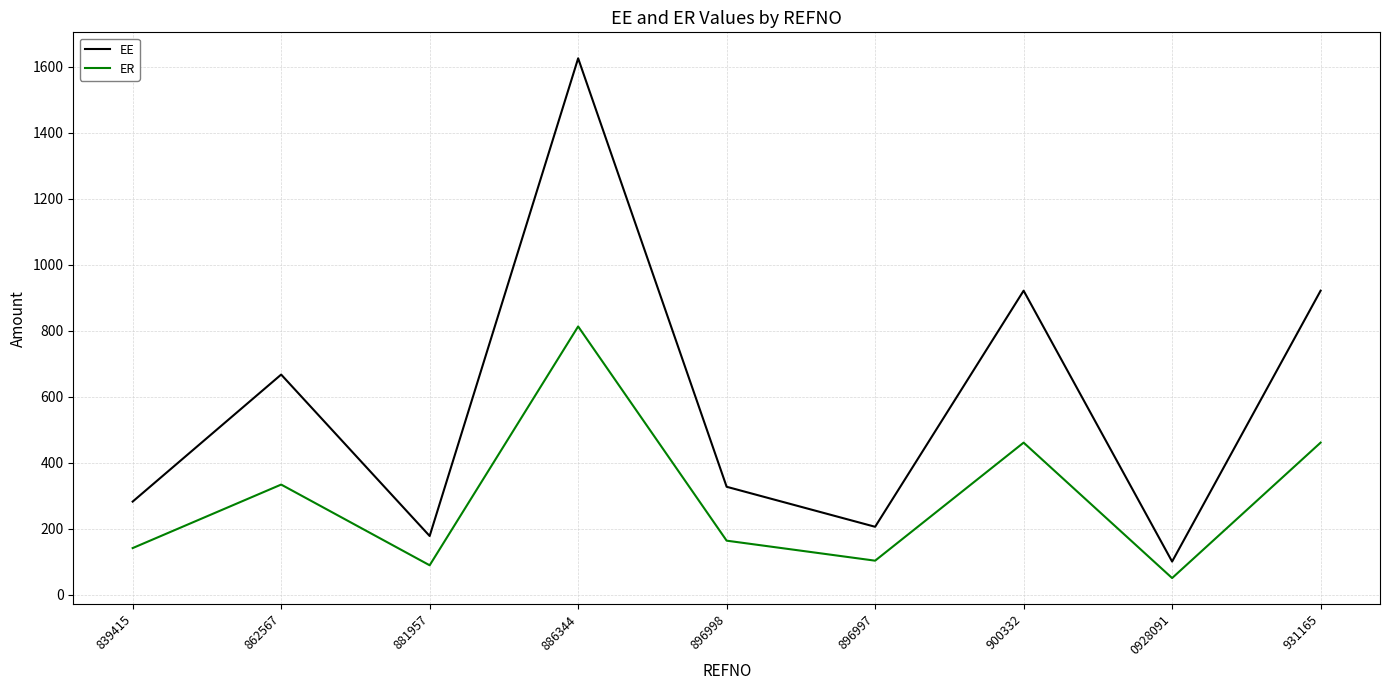

Is the value of ER at 931165 greater than the value of EE at 896998?

Yes